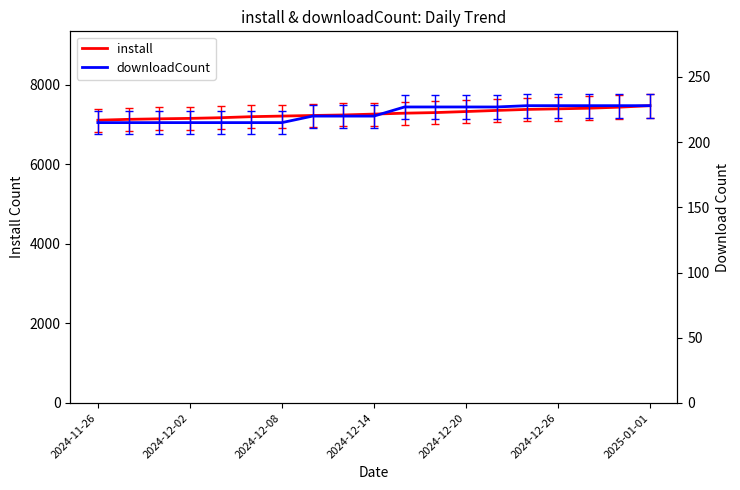

How many data points does each series have?

19